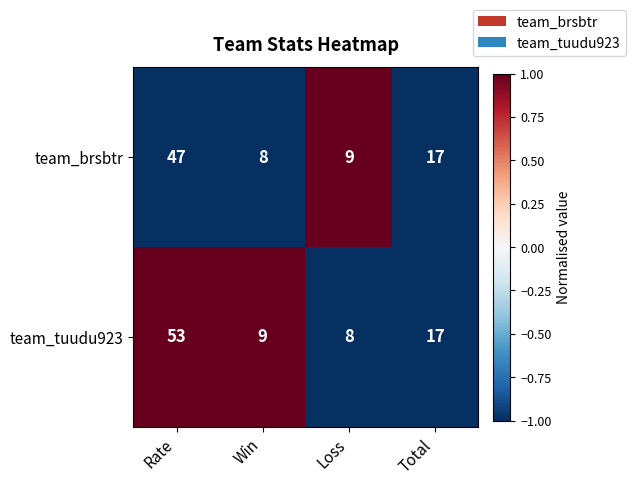

Count the number of categories in the chart.

4